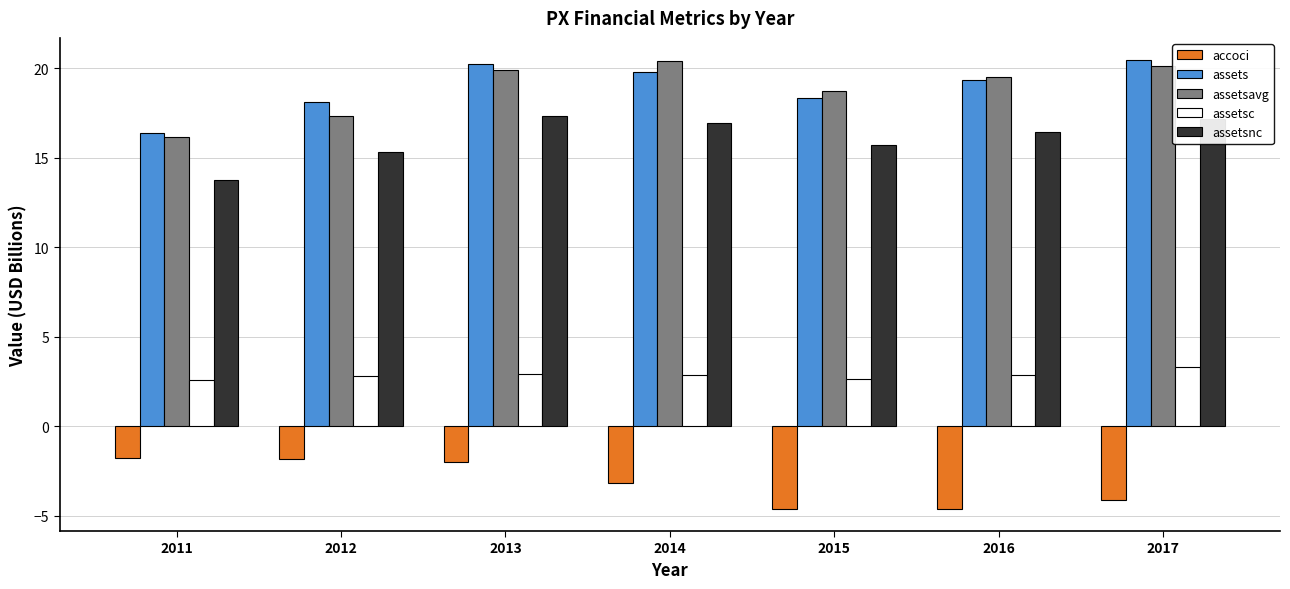

The assets series shows 9.3 at 2011. True or false?

False